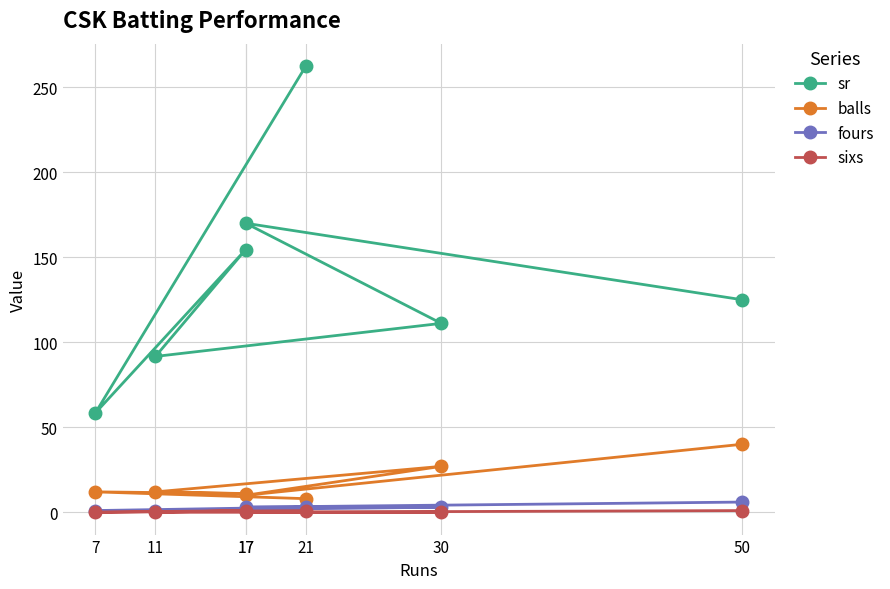

What is the difference between the second highest and minimum values in the balls series?

19.0